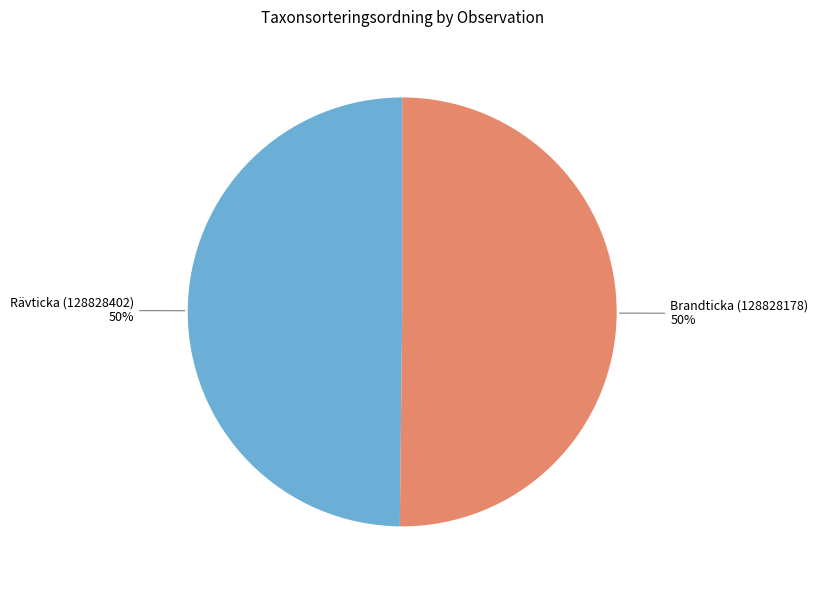

How many slices are in this pie chart?

2